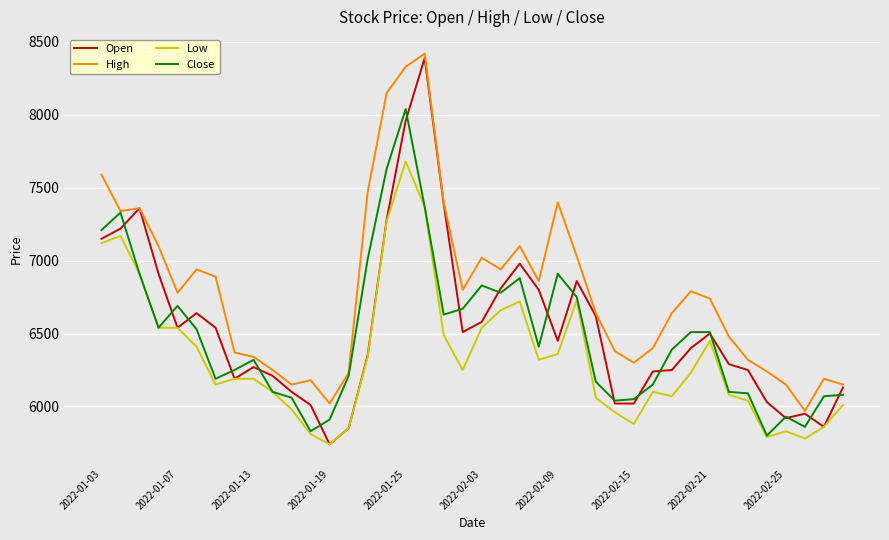

What is the lowest value of the Low series?

5740